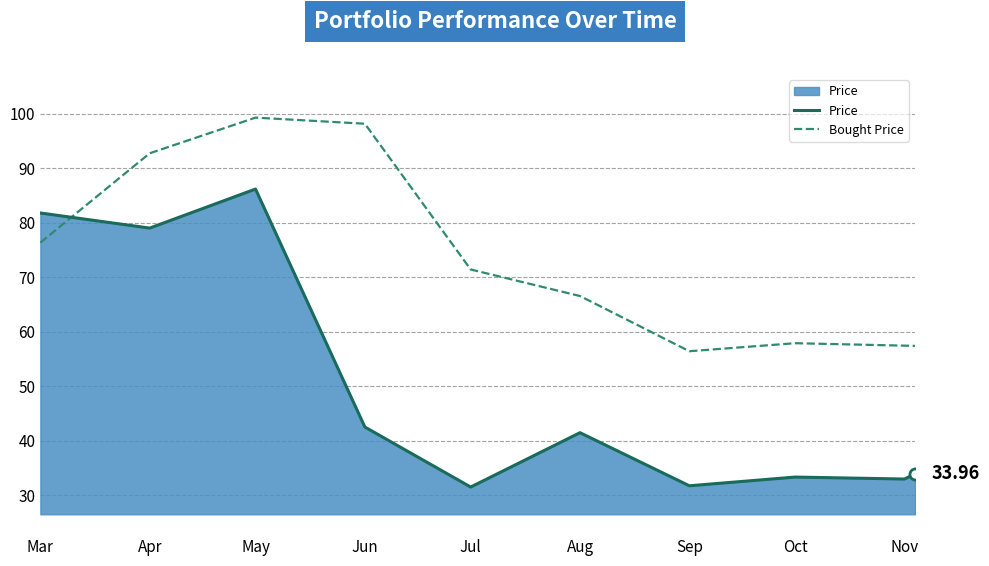

List the series in order of their overall mean, highest first.

Bought Price, Price